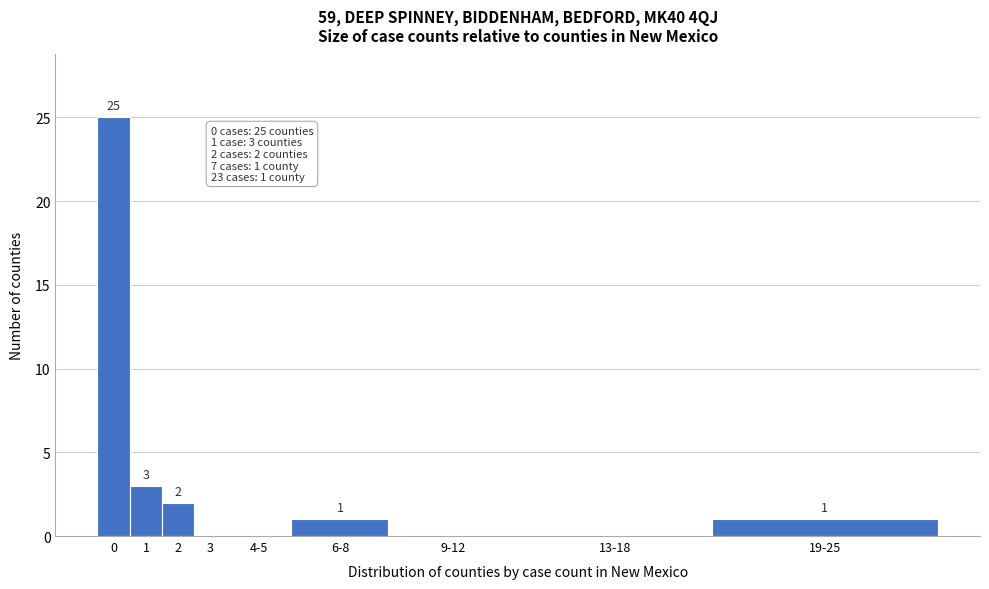

Reading left to right, transcribe all the data shown in this chart.

0=25	1=3	2=2	3=0	4-5=0	6-8=1	9-12=0	13-18=0	19-25=1